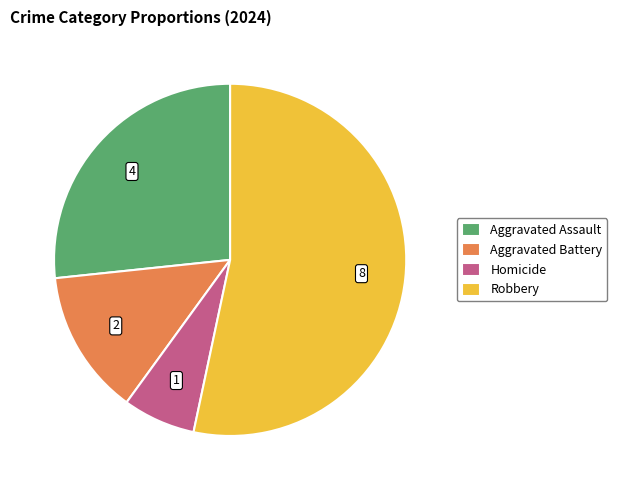

Which has a higher value, Robbery or Homicide?

Robbery